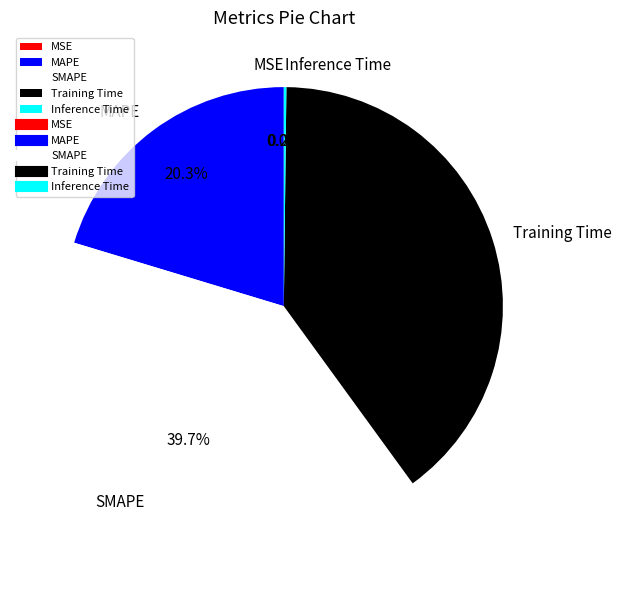

What percentage is NOT represented by Training Time?

60.2%